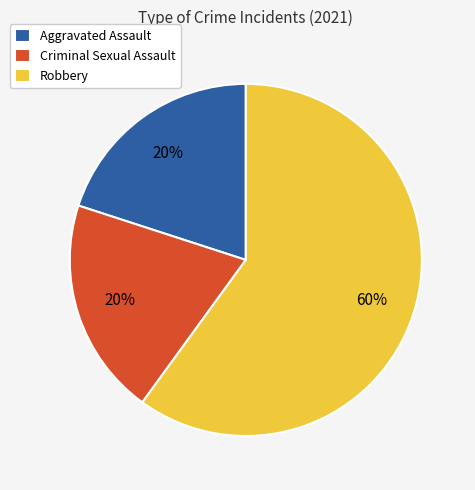

The Aggravated Assault slice represents 20% of the pie. True or false?

True